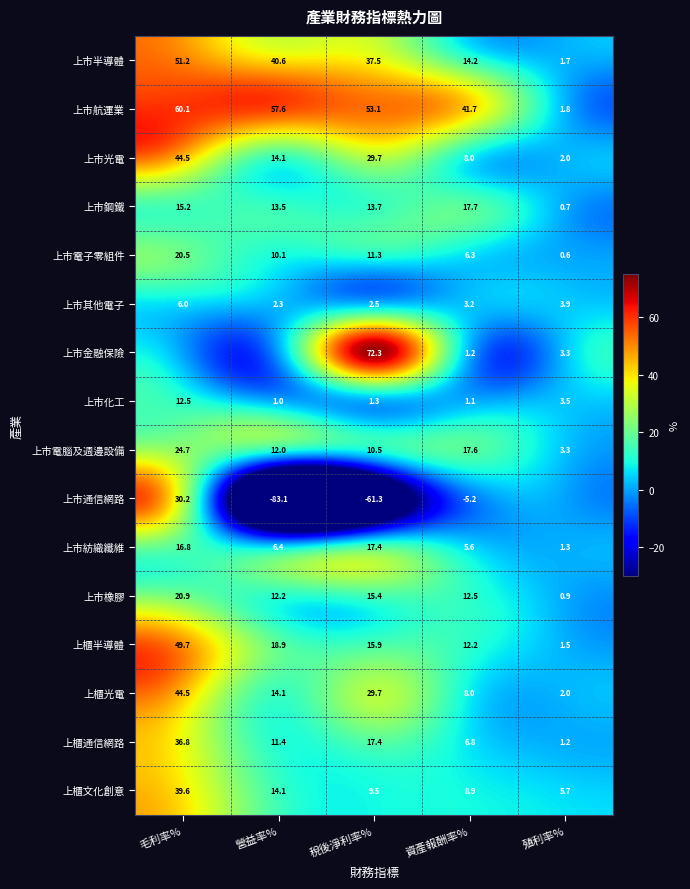

What is the average value of the 上市鋼鐵 series?

12.2